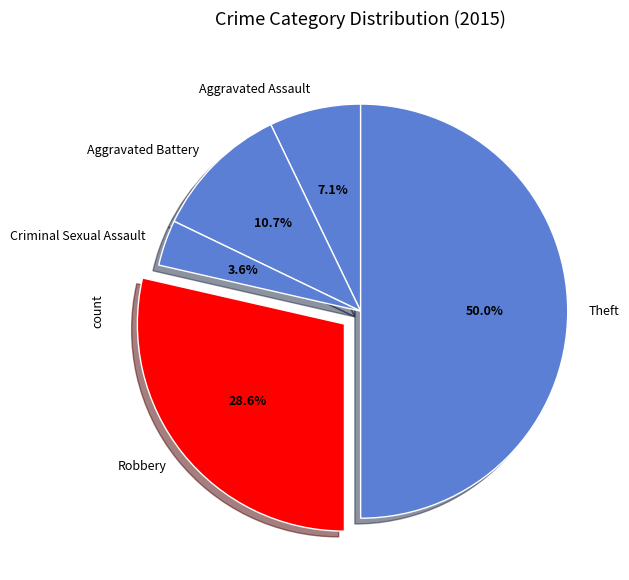

How many segments does this pie chart have?

5